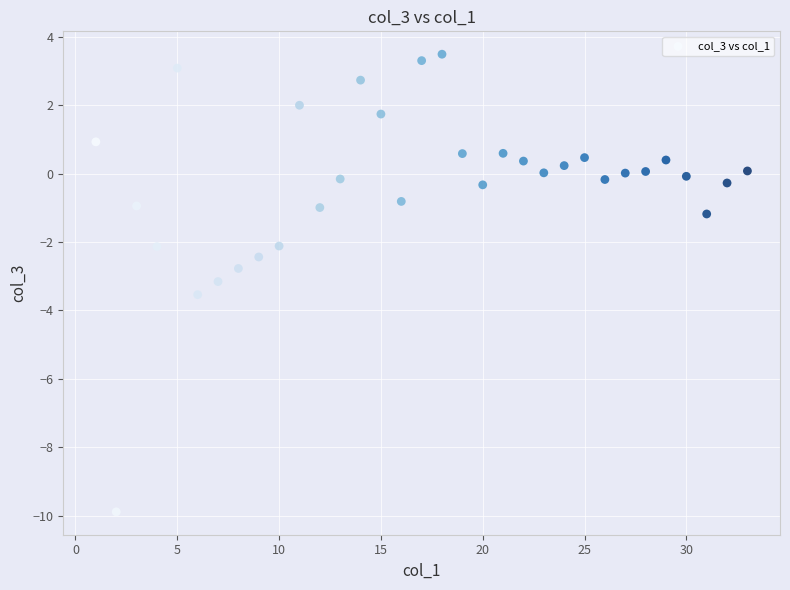

What is the range of Y values (max minus min)?

13.4